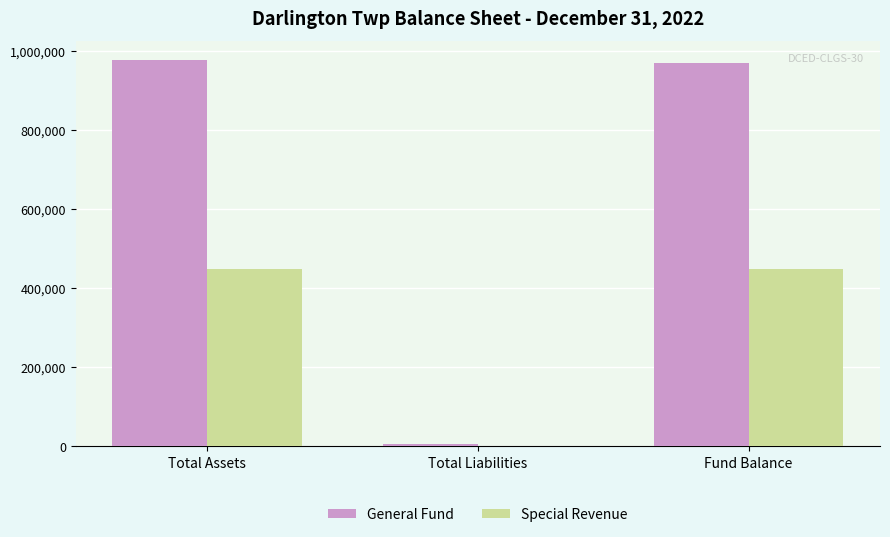

The value of General Fund at Total Assets is 976683. True or false?

True